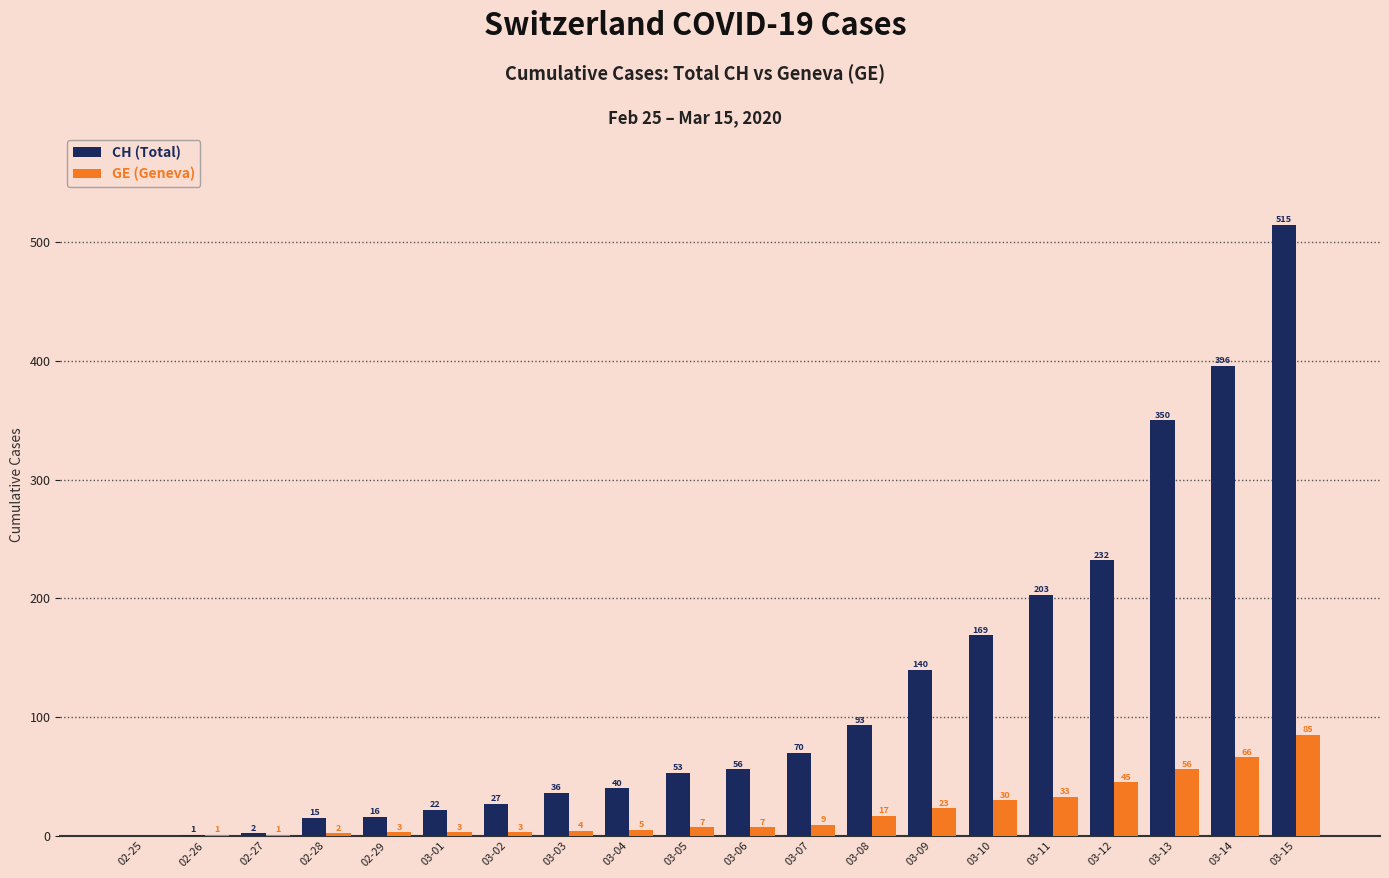

The CH (Total) series shows 35 at 03-09. True or false?

False